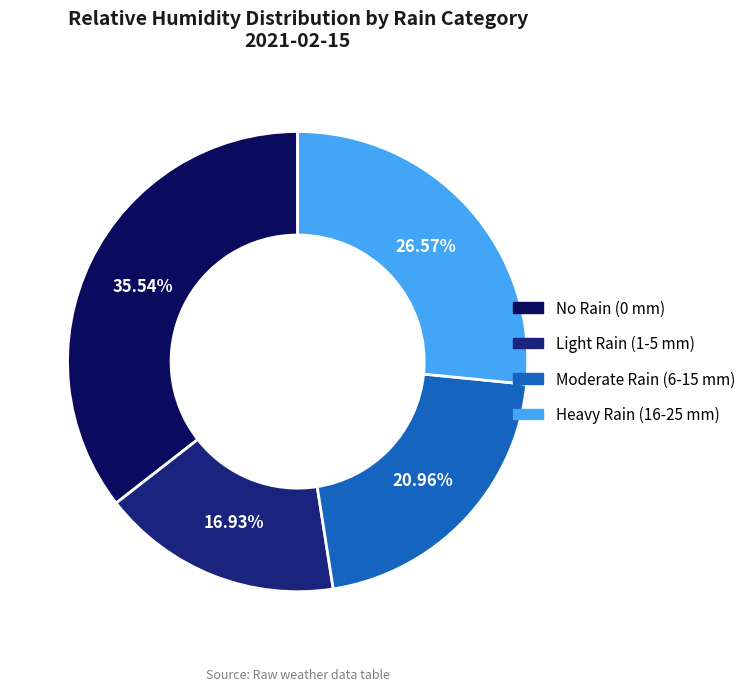

Approximately how many times larger is the value at Moderate Rain (6-15 mm) compared to Light Rain (1-5 mm)?

1.2